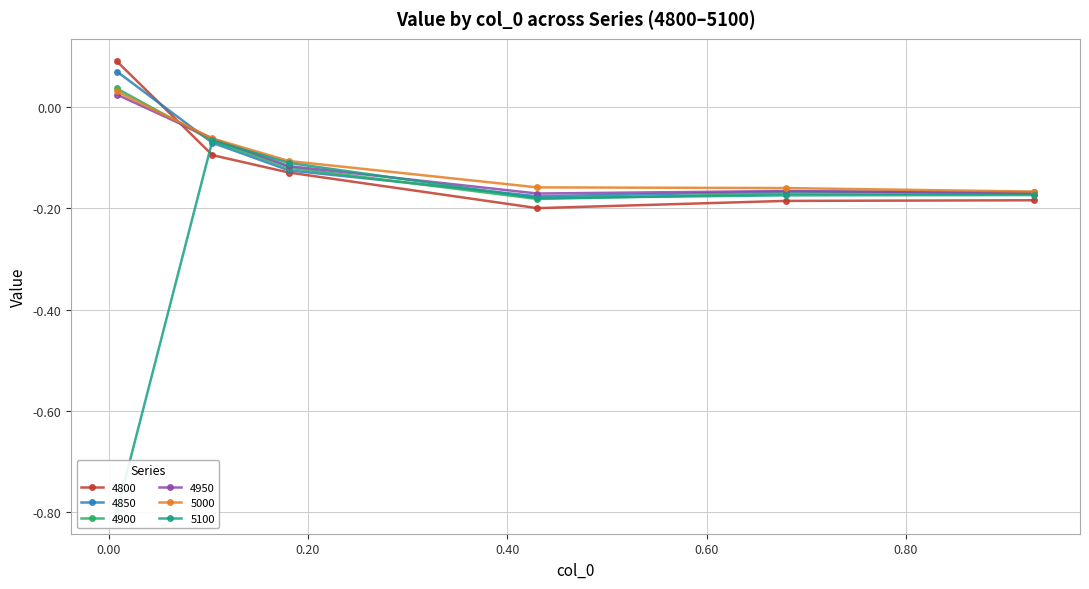

What is the value of the 4850 point at the 5th from the left?

-0.2